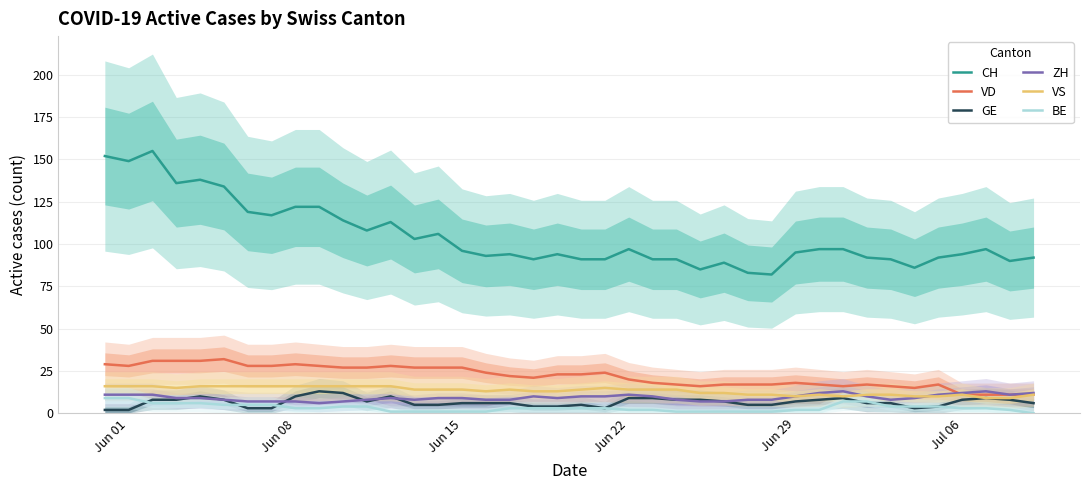

True or false: VD and VS intersect in this chart.

False